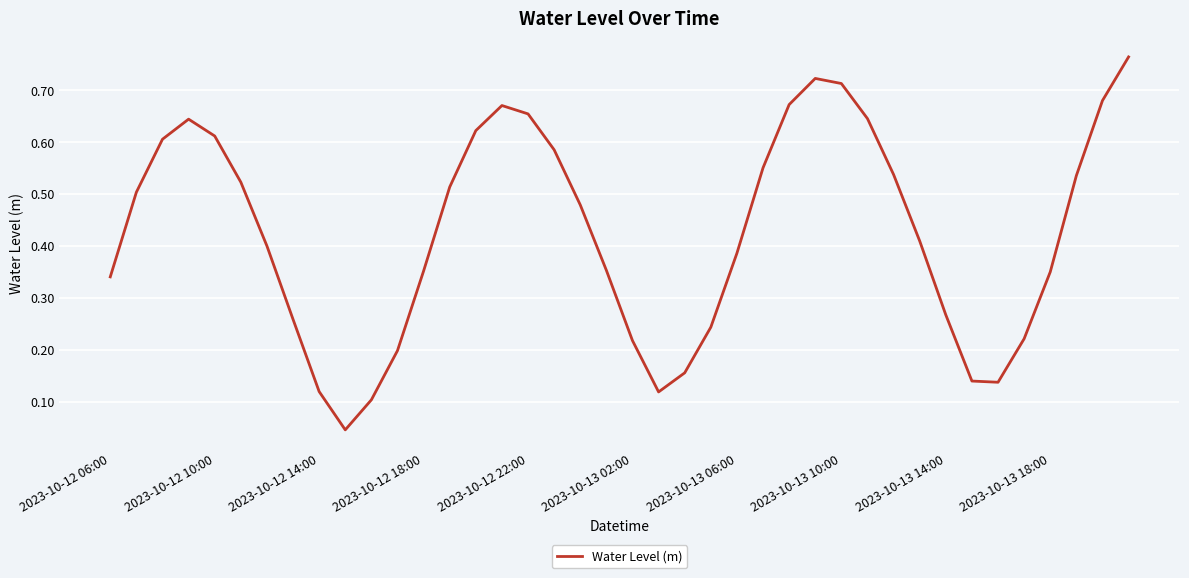

The value at 2023-10-12 14:00 is 0.2. True or false?

False